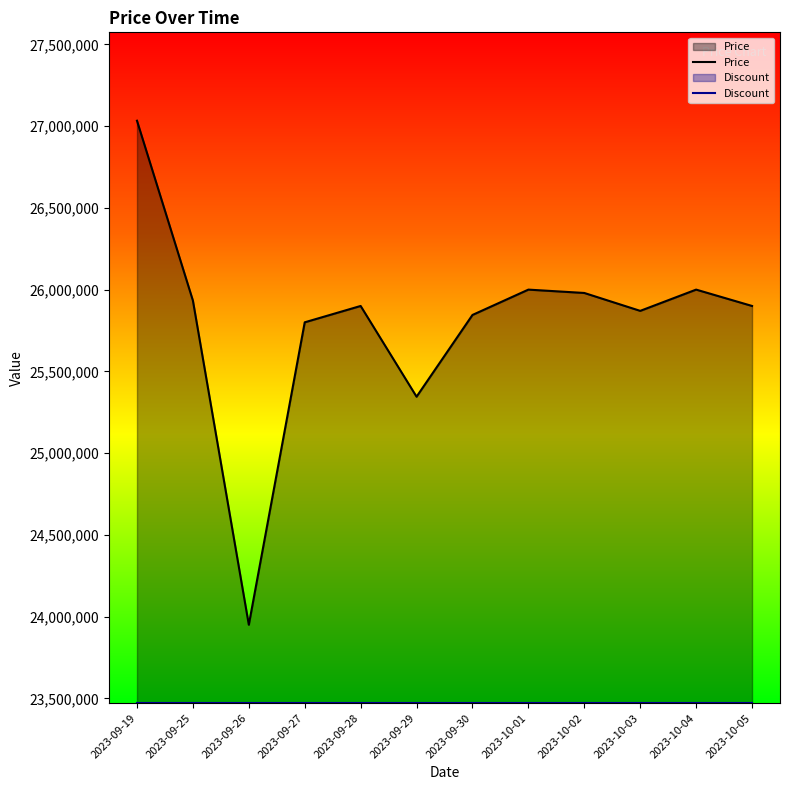

Between 2023-09-29 and 2023-09-27, which is larger?

2023-09-27